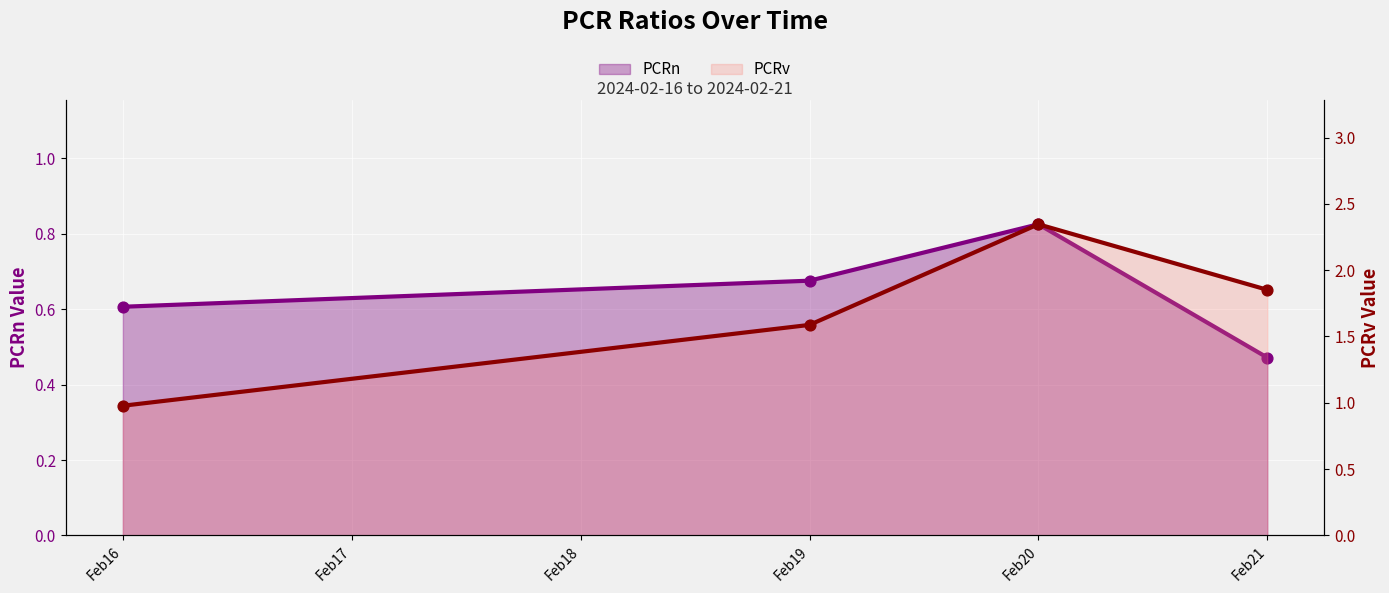

Which series has the widest spread of Y values?

PCRv